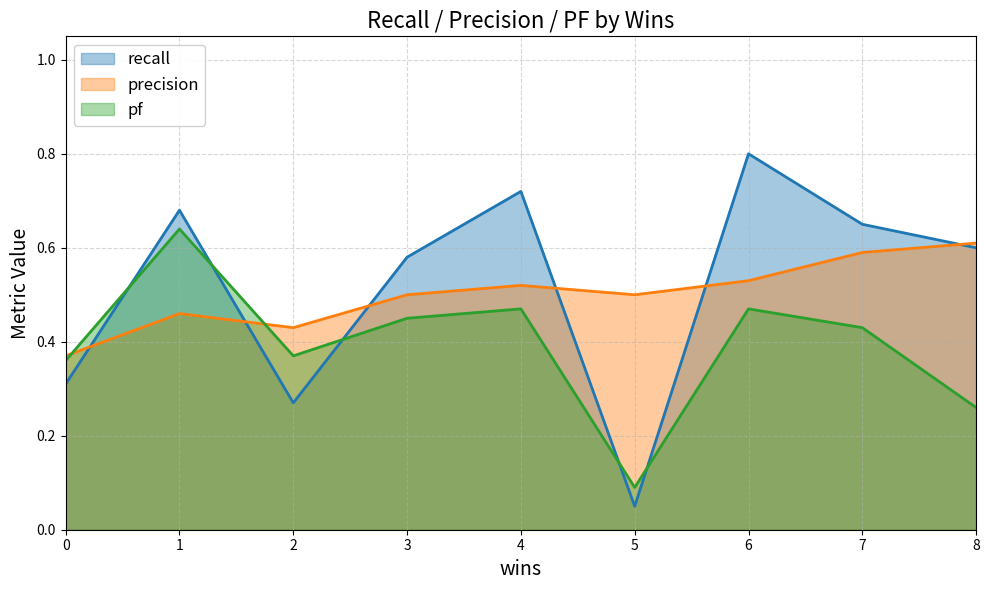

What is the difference between the maximum and minimum values in the pf series?

0.6